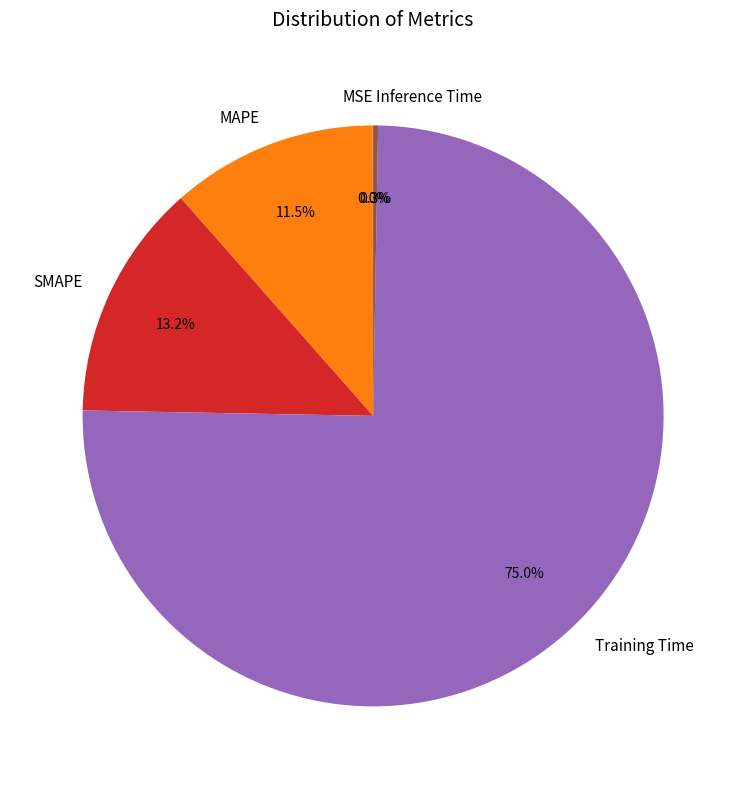

Is there a majority slice in this chart?

Yes